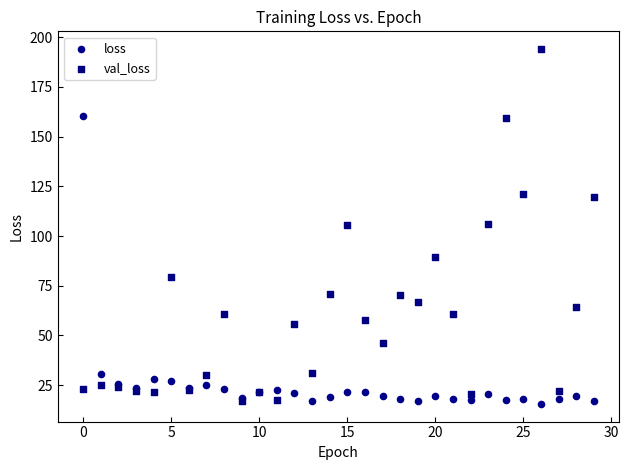

Which series has the widest spread of Y values?

val_loss